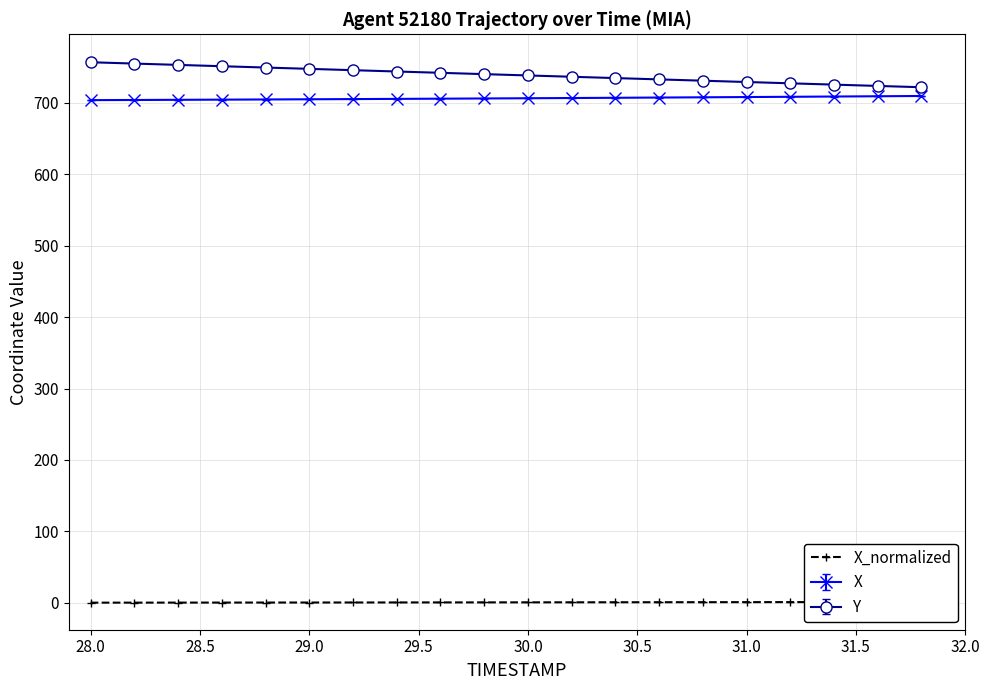

The X series shows 329.4 at 29.0. True or false?

False